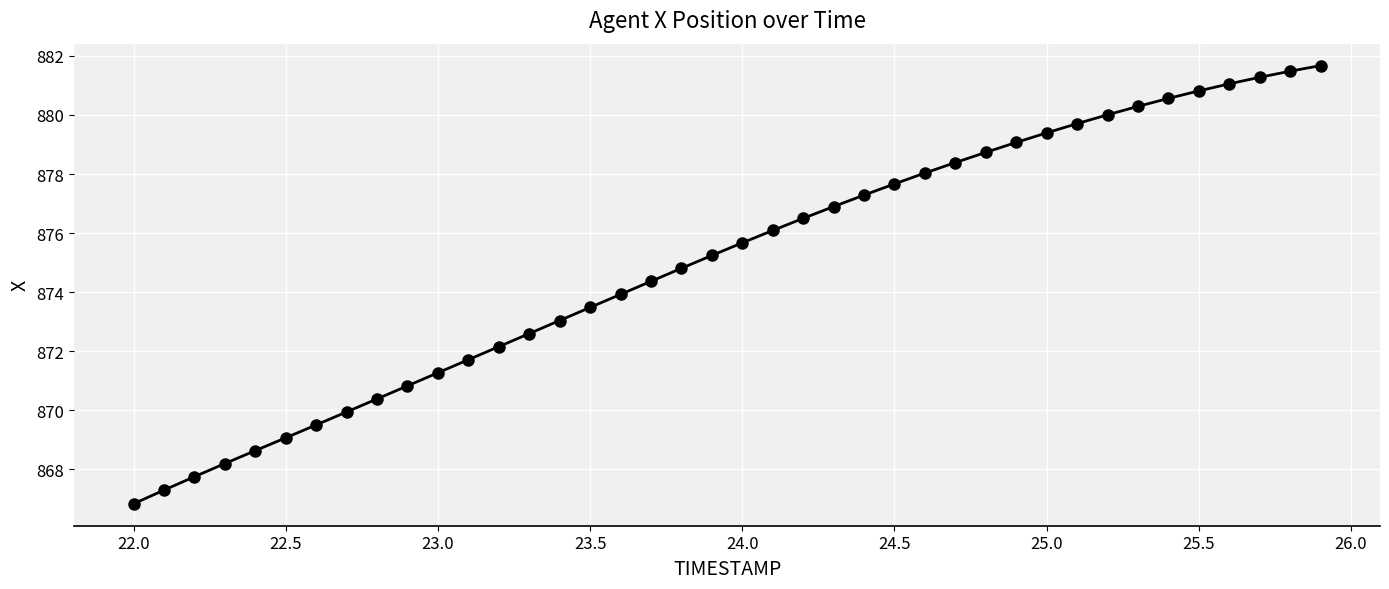

What is the minimum value shown in the chart?

866.8